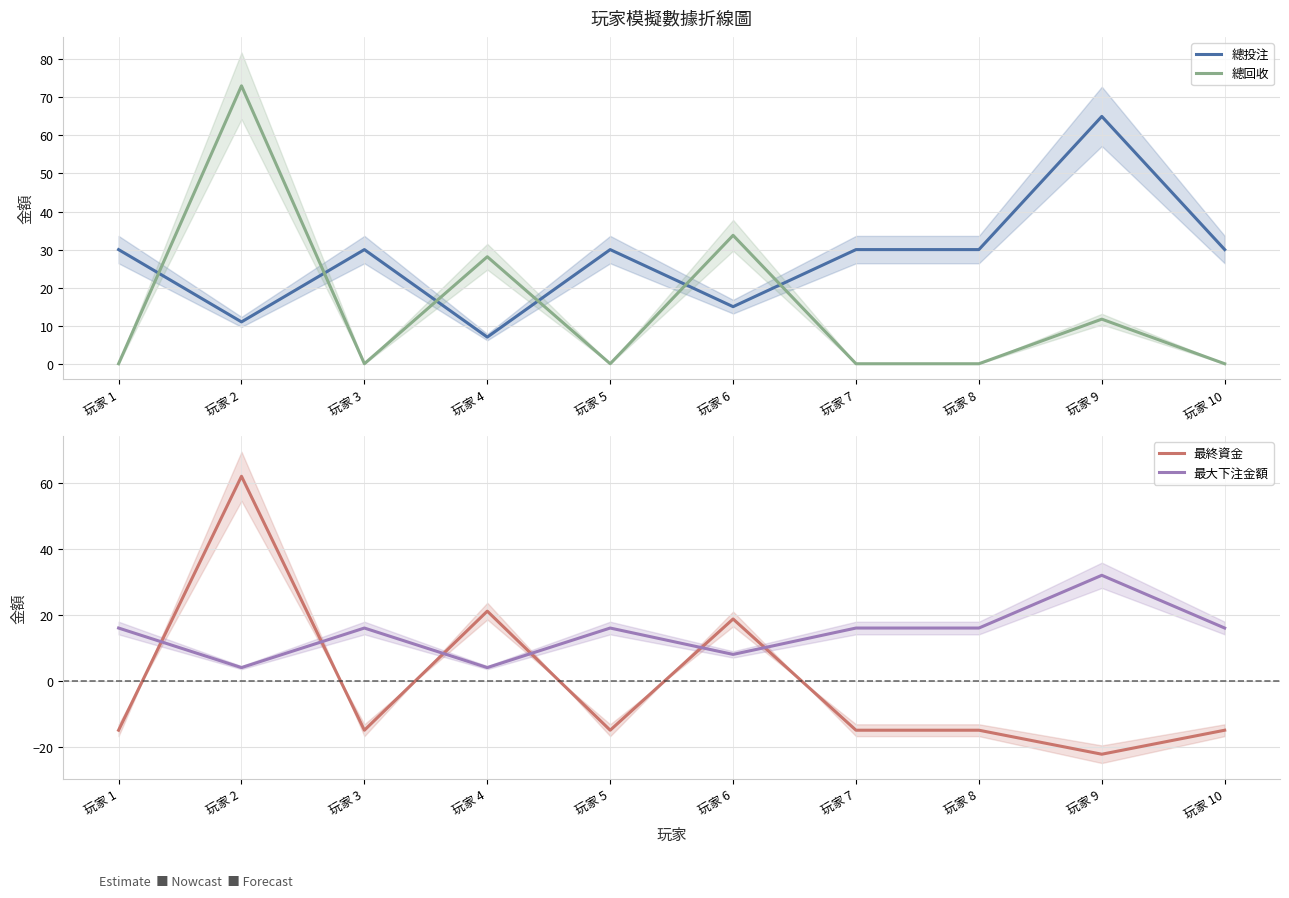

True or false: 總回收 and 最大下注金額 intersect in this chart.

True